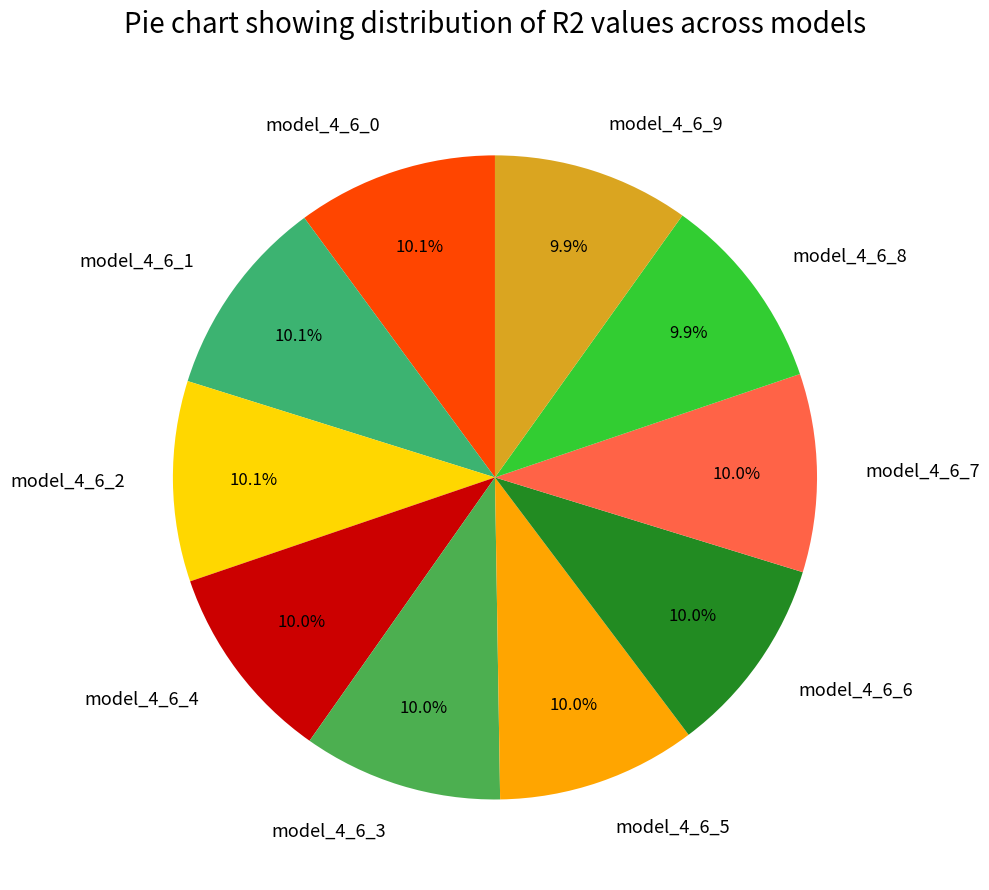

Does model_4_6_2 represent more than half of the total?

No